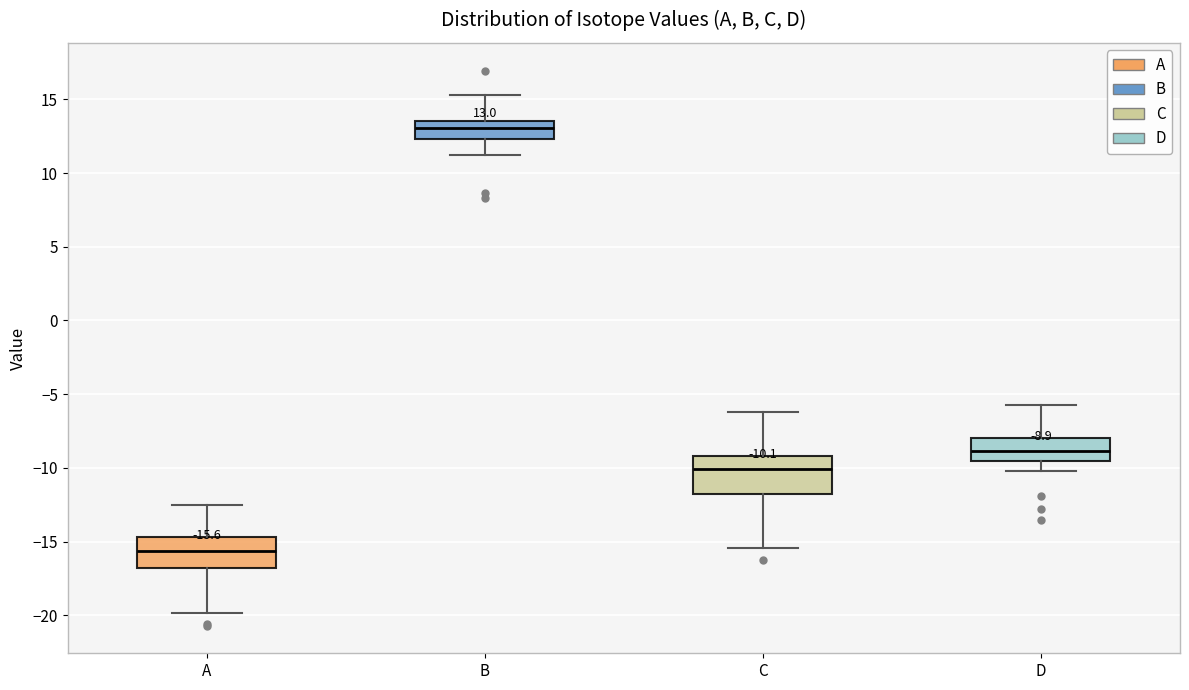

Which box has the lowest median line?

A